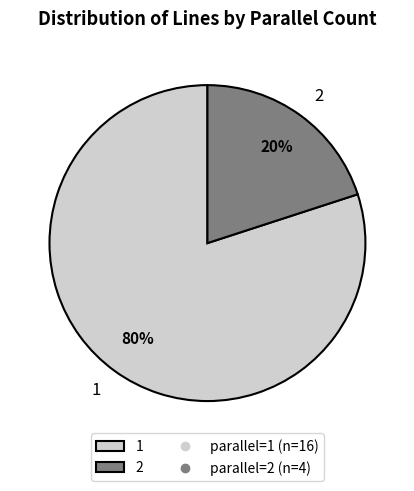

Count the number of slices in the pie.

2